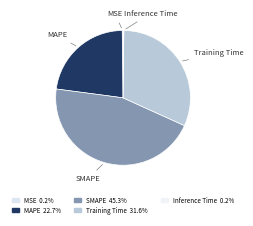

Does any single category account for the majority?

No